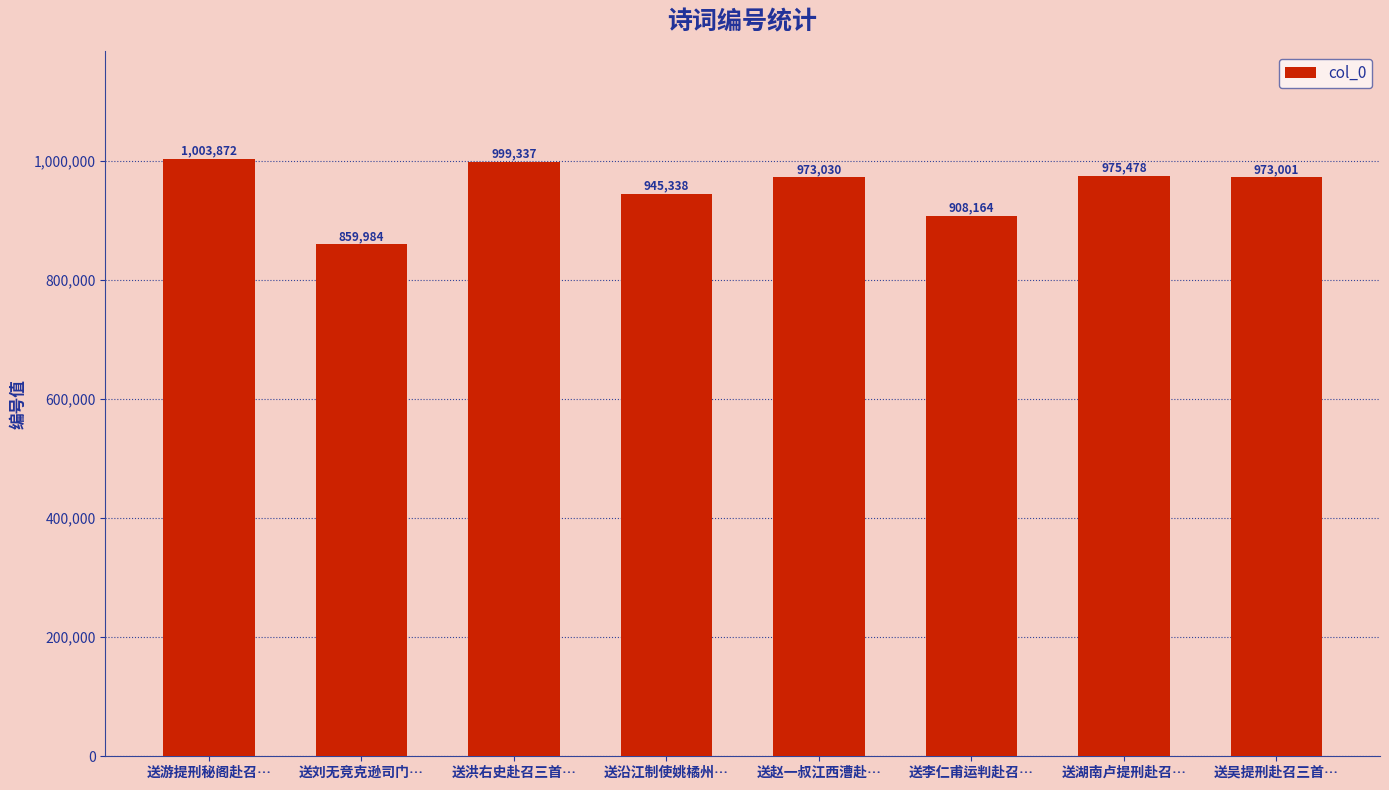

What is the minimum value shown in the chart?

859984